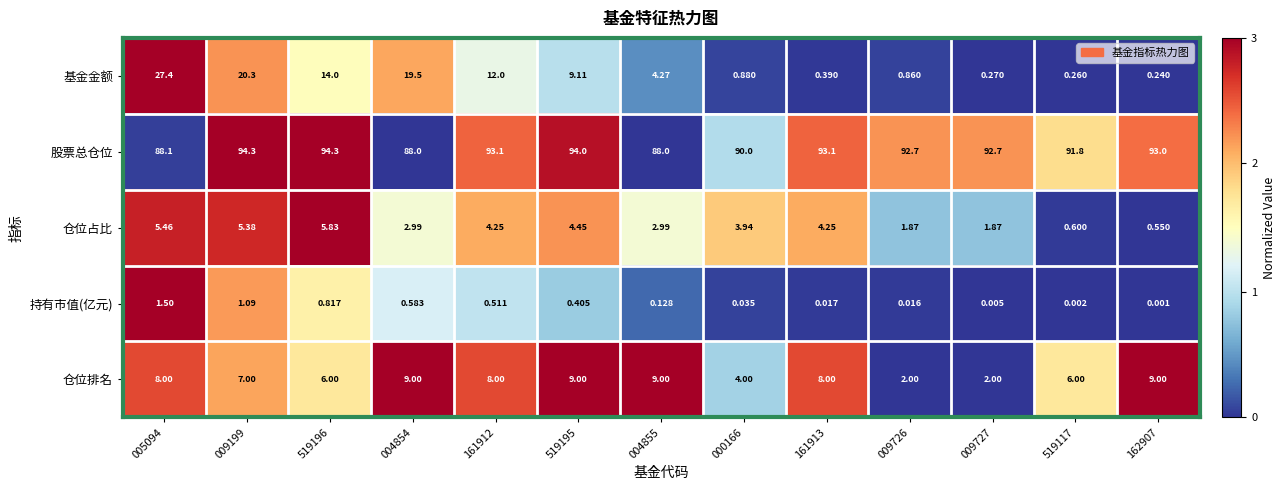

Which series has the largest range (max minus min)?

基金金额